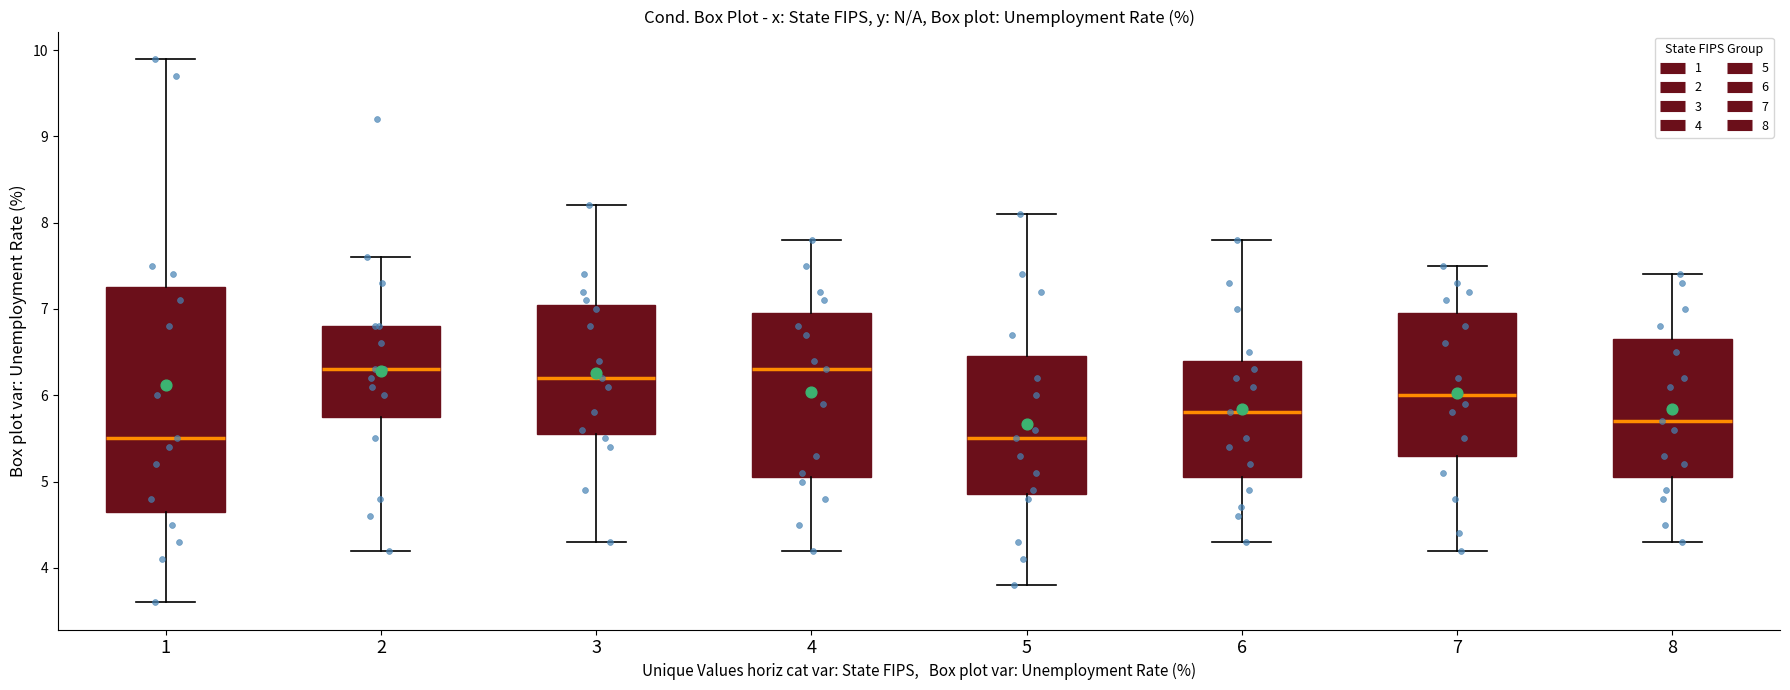

Reading left to right, transcribe this box plot: for each box, give where its median line is, the range the box spans, and where its two whiskers end, as read against the y-axis. The values are not printed on the chart, so give them approximately, as read against the axis.

1: median 5.5, box 4.7 to 7.3, whiskers 3.6 to 9.9
2: median 6.3, box 5.8 to 6.8, whiskers 4.2 to 7.6
3: median 6.2, box 5.6 to 7.1, whiskers 4.3 to 8.2
4: median 6.3, box 5.1 to 7.0, whiskers 4.2 to 7.8
5: median 5.5, box 4.9 to 6.5, whiskers 3.8 to 8.1
6: median 5.8, box 5.1 to 6.4, whiskers 4.3 to 7.8
7: median 6.0, box 5.3 to 7.0, whiskers 4.2 to 7.5
8: median 5.7, box 5.1 to 6.7, whiskers 4.3 to 7.4